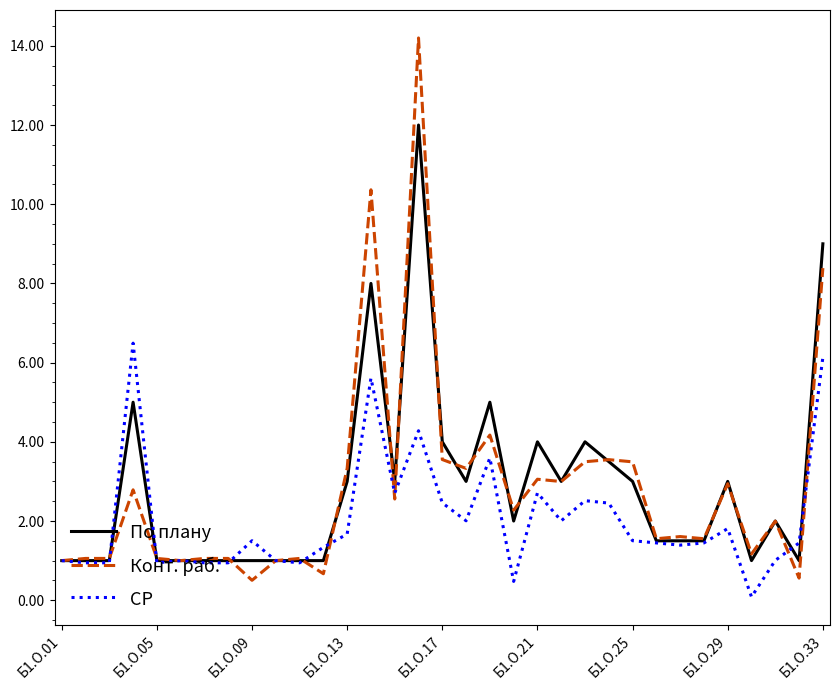

Which series has the widest spread of values?

Конт. раб.